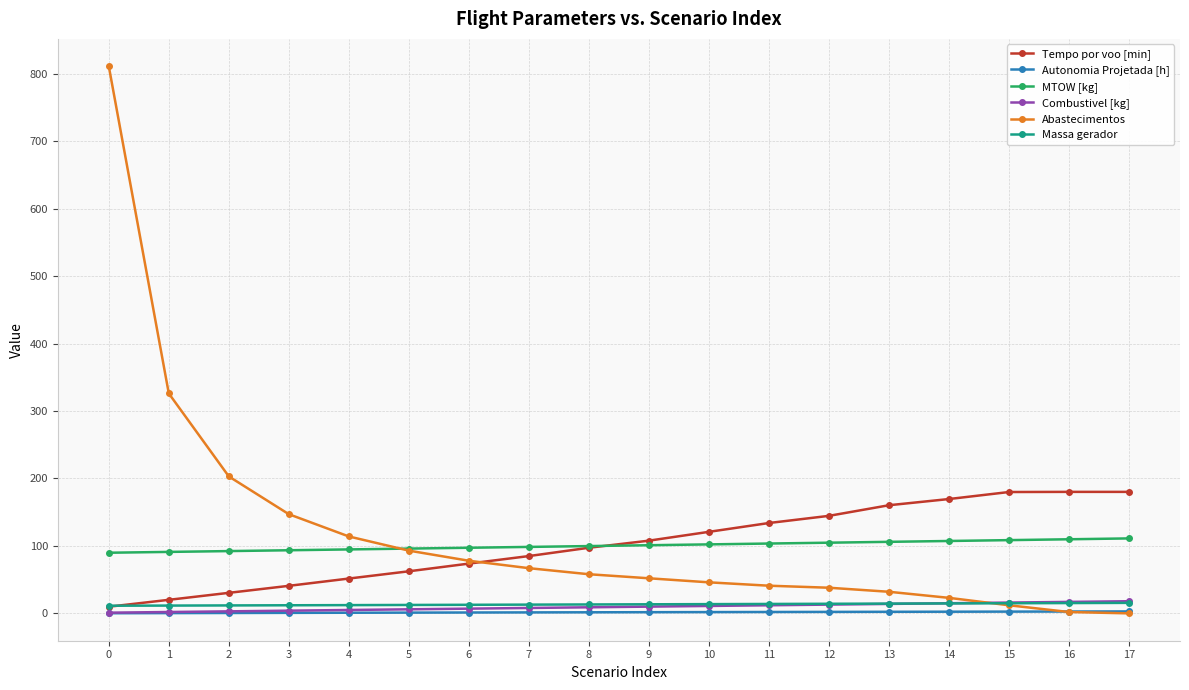

At how many categories does at least one series exceed 766?

1